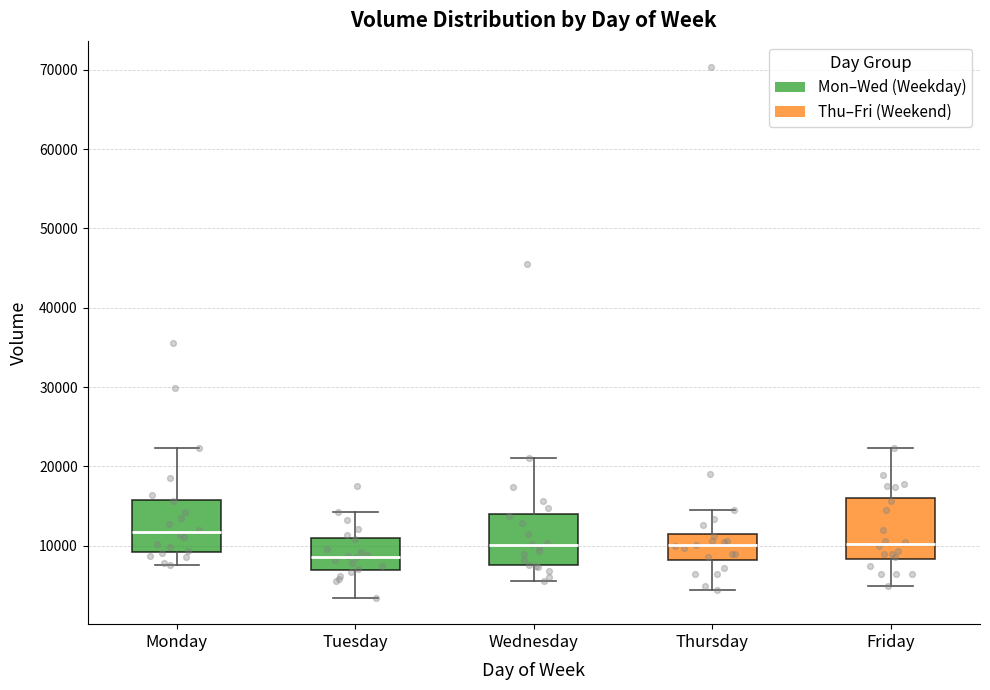

Reading left to right, read every box against the y-axis: the position of its median line, the range the box covers, and the ends of its whiskers. The values are not printed on the chart, so give them approximately, as read against the axis.

Monday: median 12000, box 9000 to 16000, whiskers 8000 to 22000
Tuesday: median 9000, box 7000 to 11000, whiskers 3000 to 14000
Wednesday: median 10000, box 8000 to 14000, whiskers 6000 to 21000
Thursday: median 10000, box 8000 to 12000, whiskers 4000 to 14000
Friday: median 10000, box 8000 to 16000, whiskers 5000 to 22000